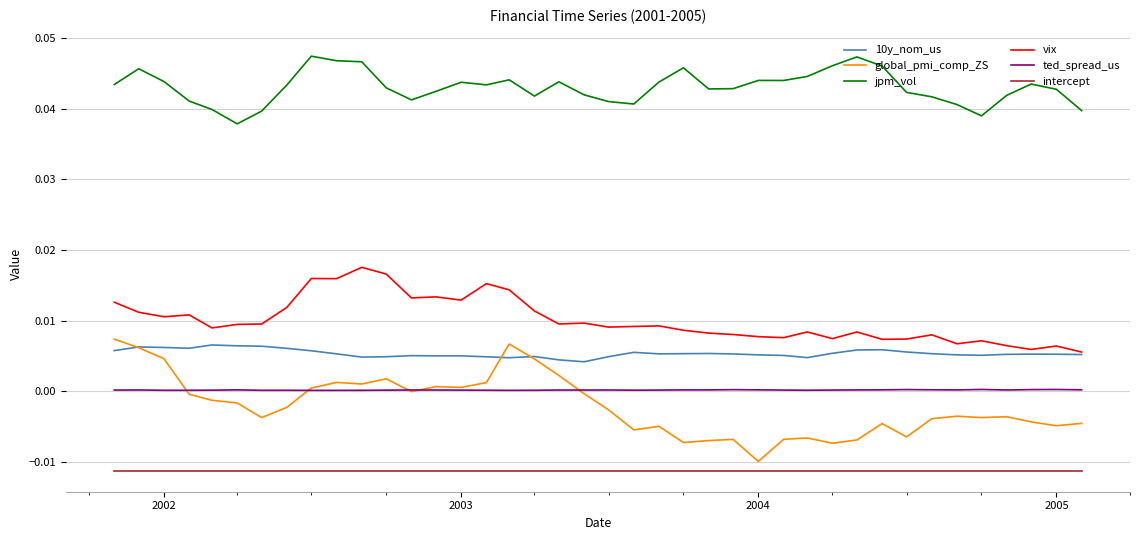

Count the number of data series in this chart.

6